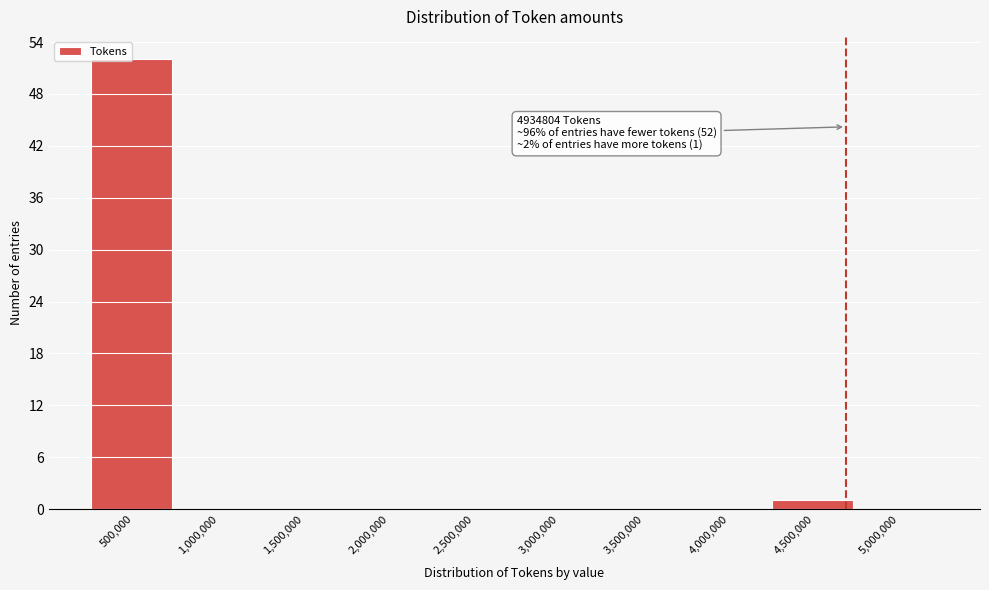

True or false: the data shows -28 at 3,000,000.

False